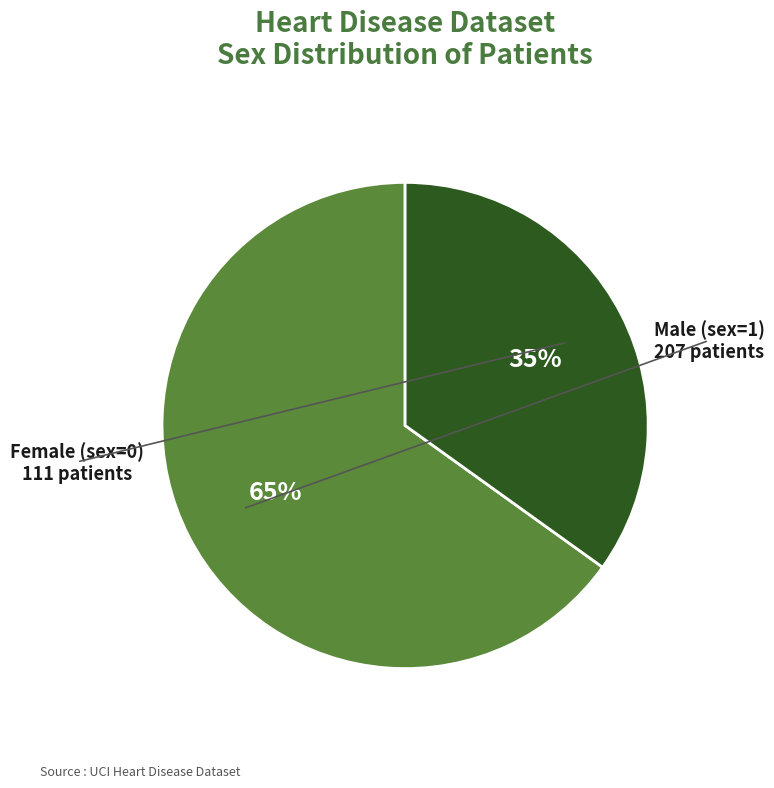

To the nearest percent, what is the average slice percentage?

50%